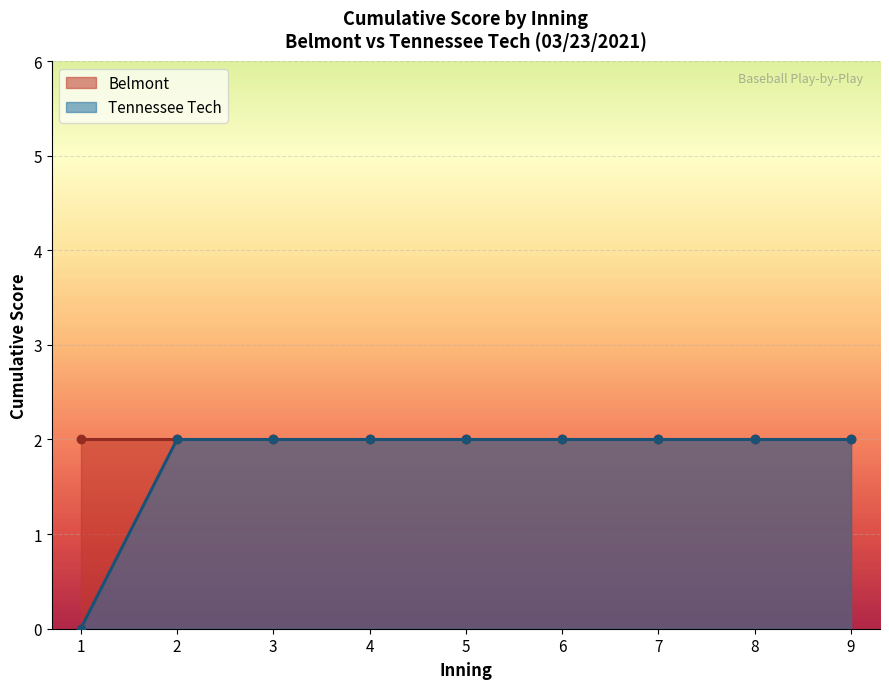

What is the sum of the values at 2 and 7?

4